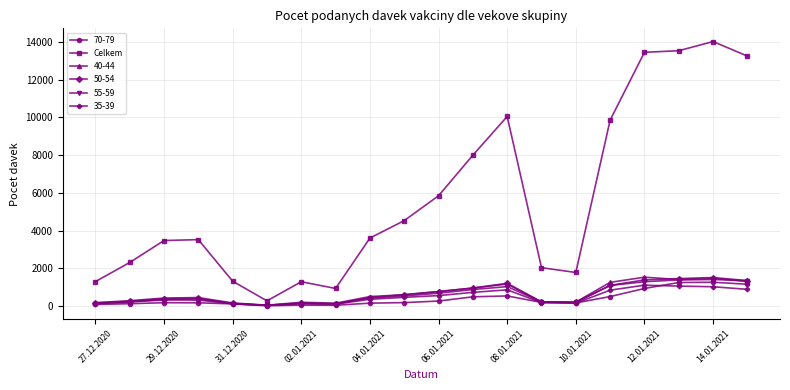

What is the maximum value shown in the chart?

14025